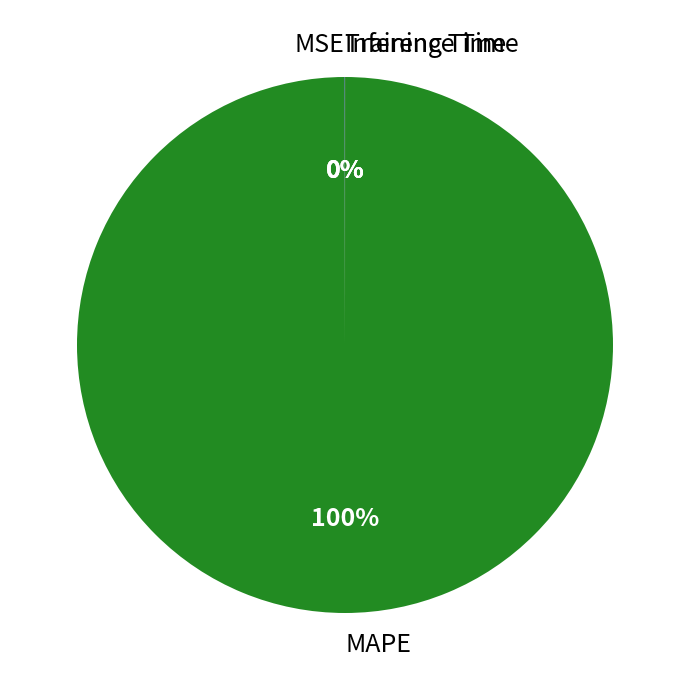

To the nearest percent, what is the difference between the largest and smallest slice percentages?

100%